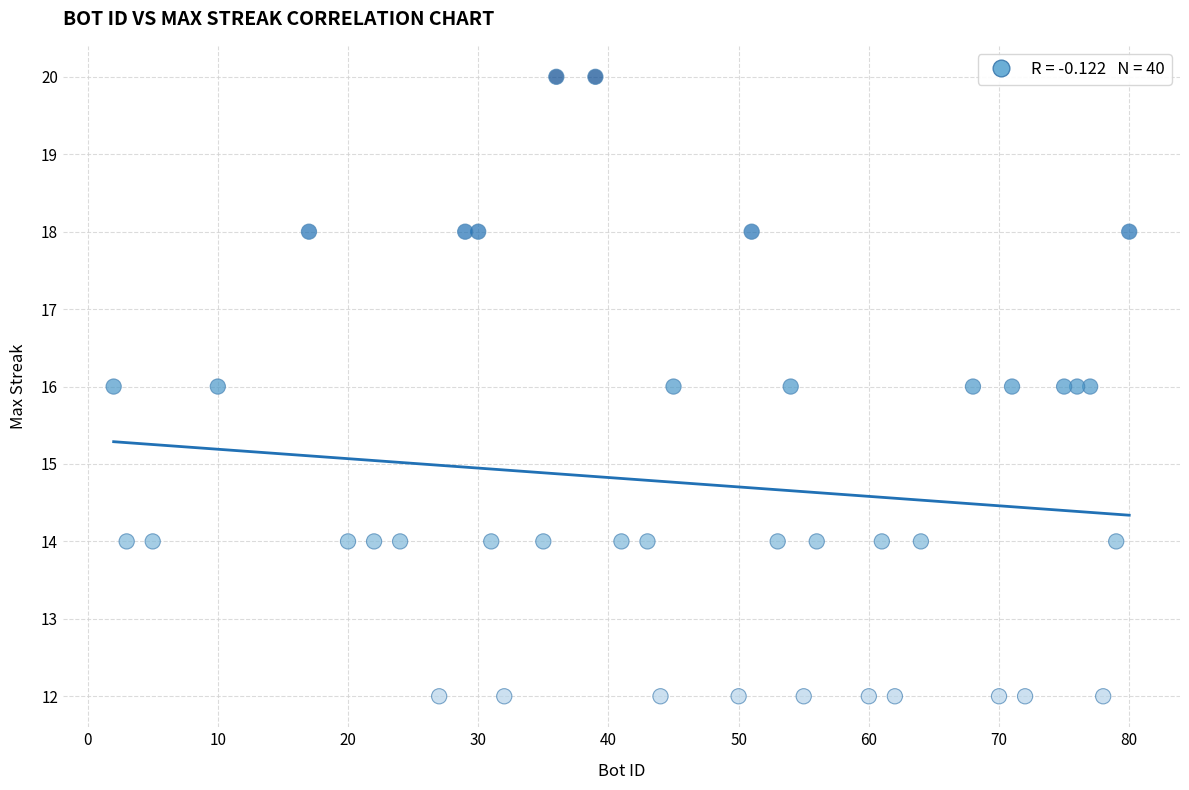

What is the range of Y values (max minus min)?

8